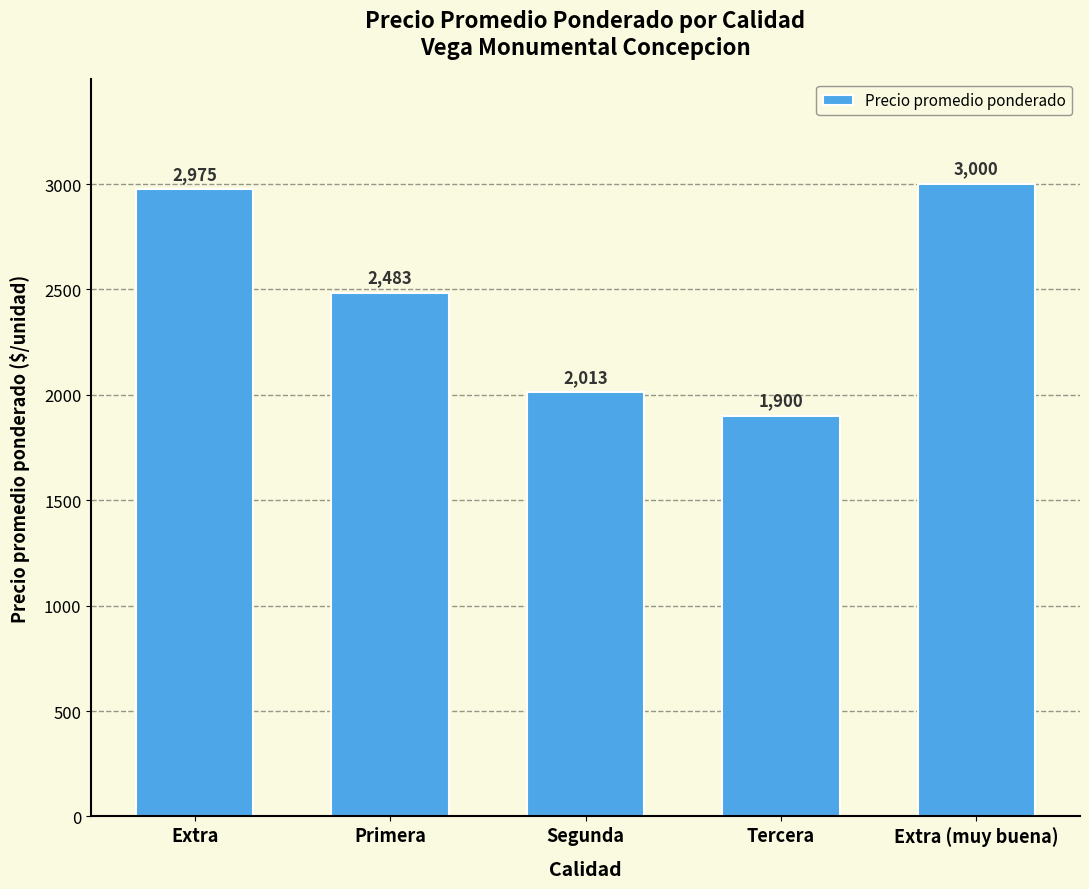

The chart shows a value of 1900 at Tercera. True or false?

True